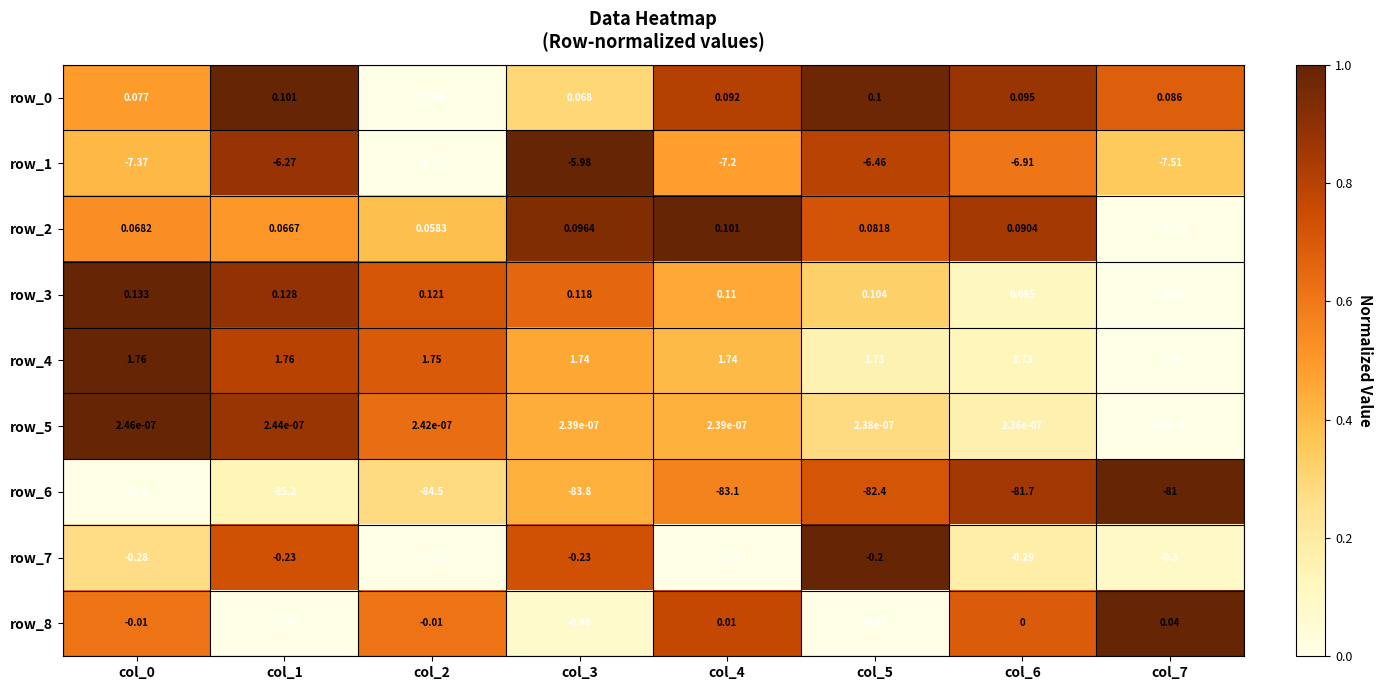

What is the average value of the row_2 series?

0.1